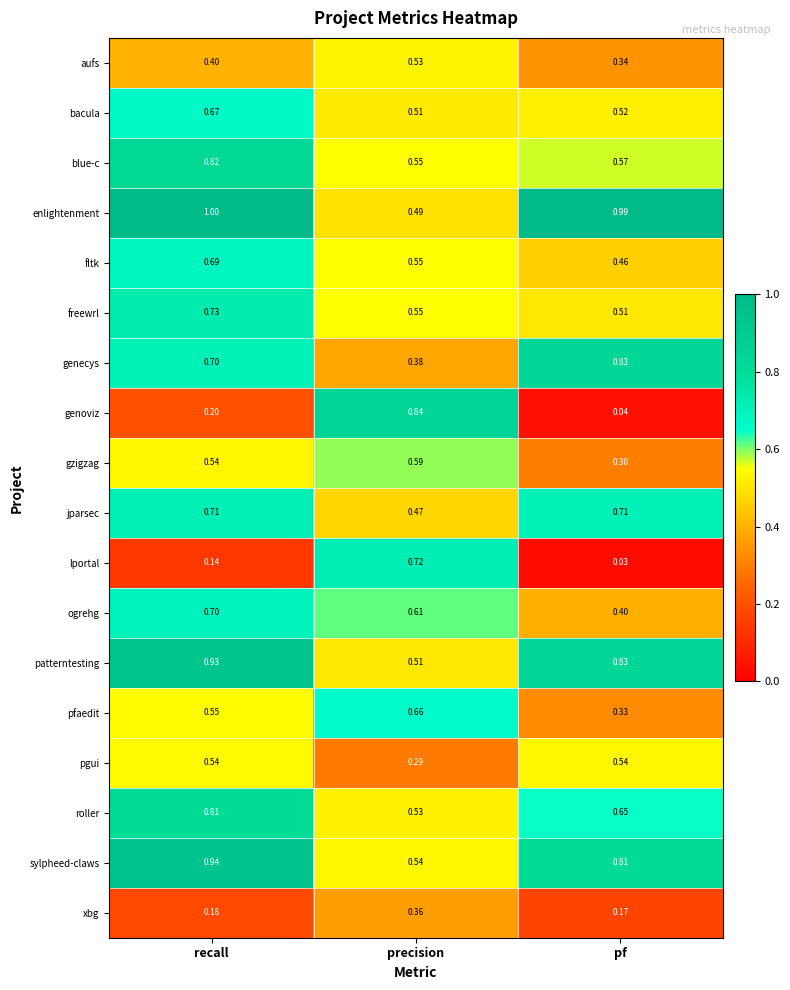

Is the value of jparsec at precision greater than the value of sylpheed-claws at pf?

No